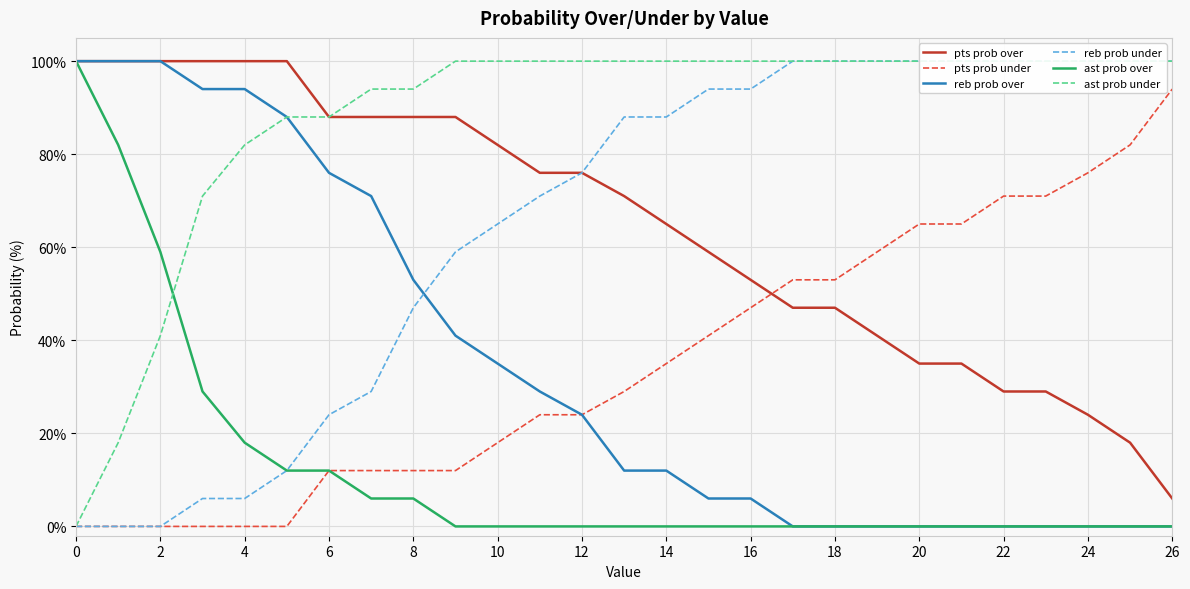

How many lines are shown in the chart?

6